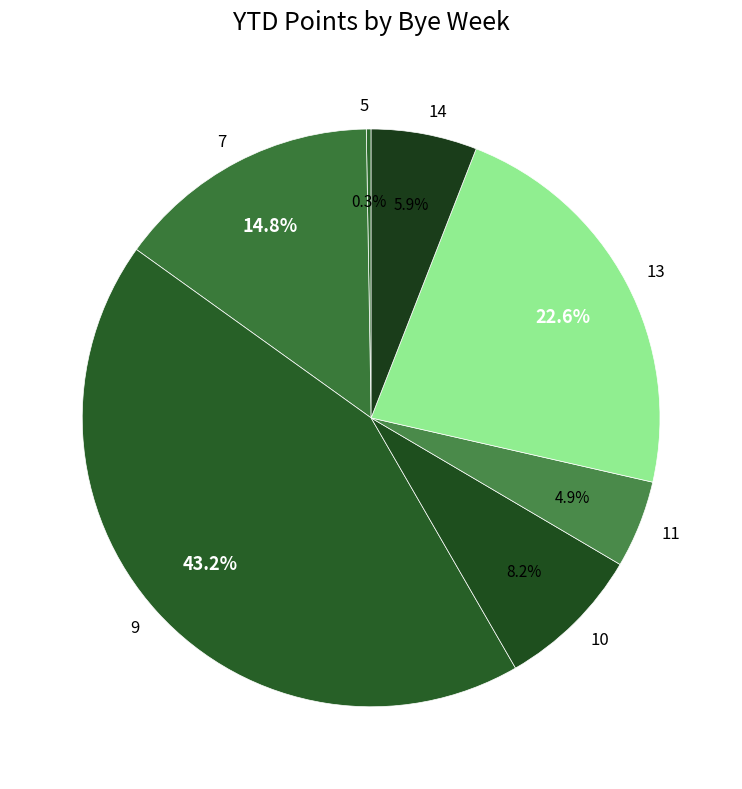

Approximately how many times larger is the value at 7 compared to 11?

3.0